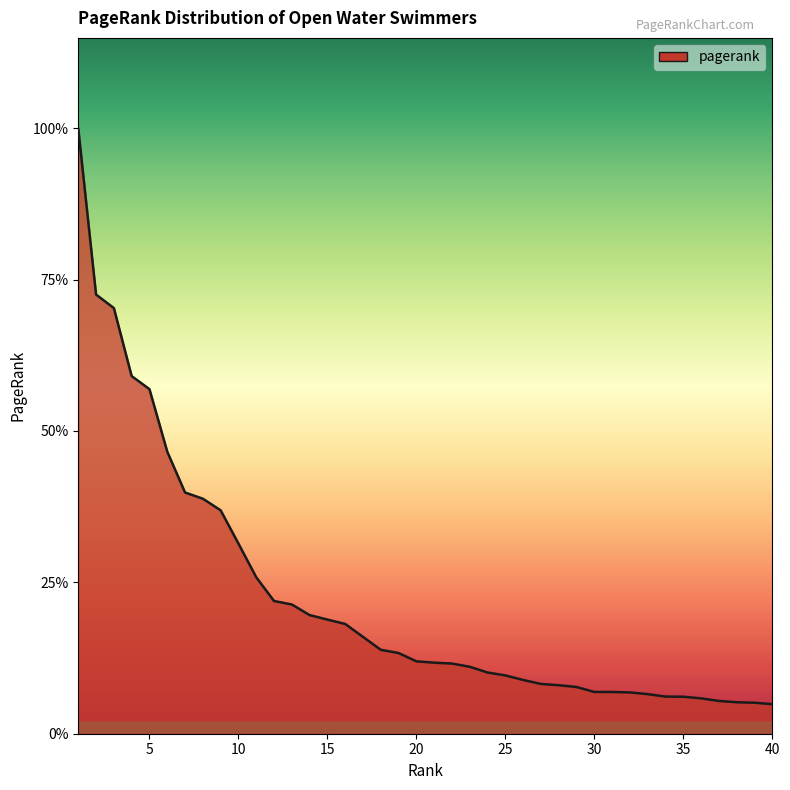

Which category has the highest value across all series?

1